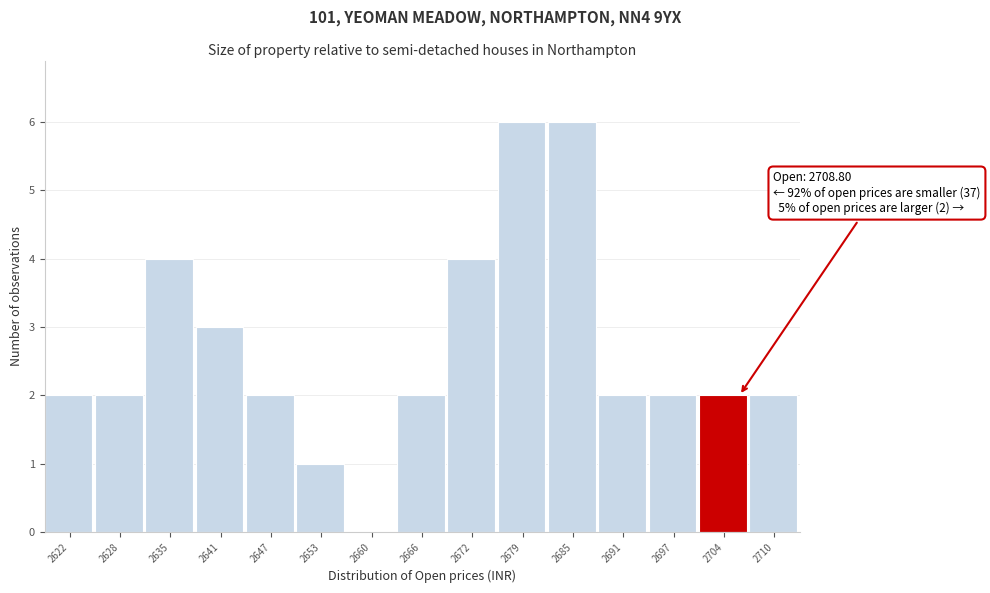

Reading left to right, extract all data points from this chart.

2622=2	2628=2	2635=4	2641=3	2647=2	2653=1	2660=0	2666=2	2672=4	2679=6	2685=6	2691=2	2697=2	2704=2	2710=2